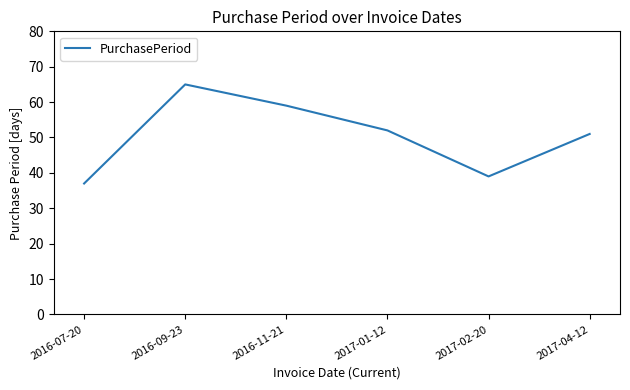

Approximately how many times larger is the value at 2017-02-20 compared to 2016-09-23?

0.6